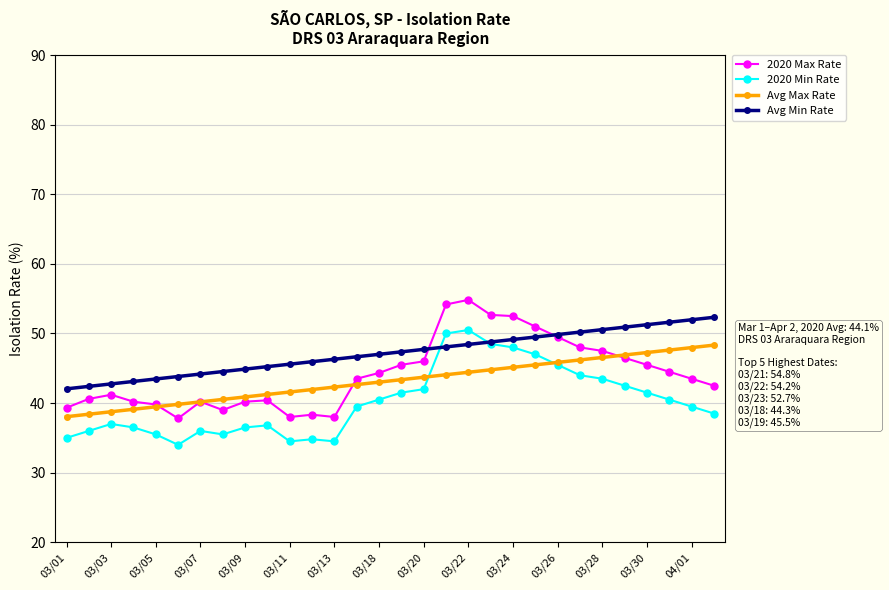

What is the maximum value shown in the chart?

54.8